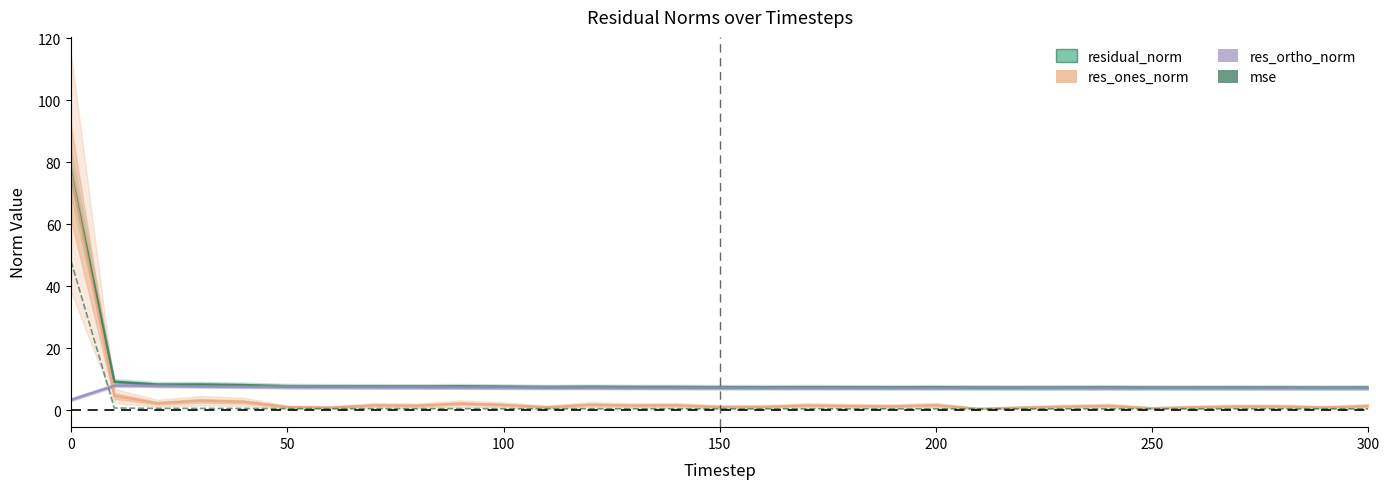

Is the value of res_ortho_norm at 12 greater than the value of residual_norm at 0?

No